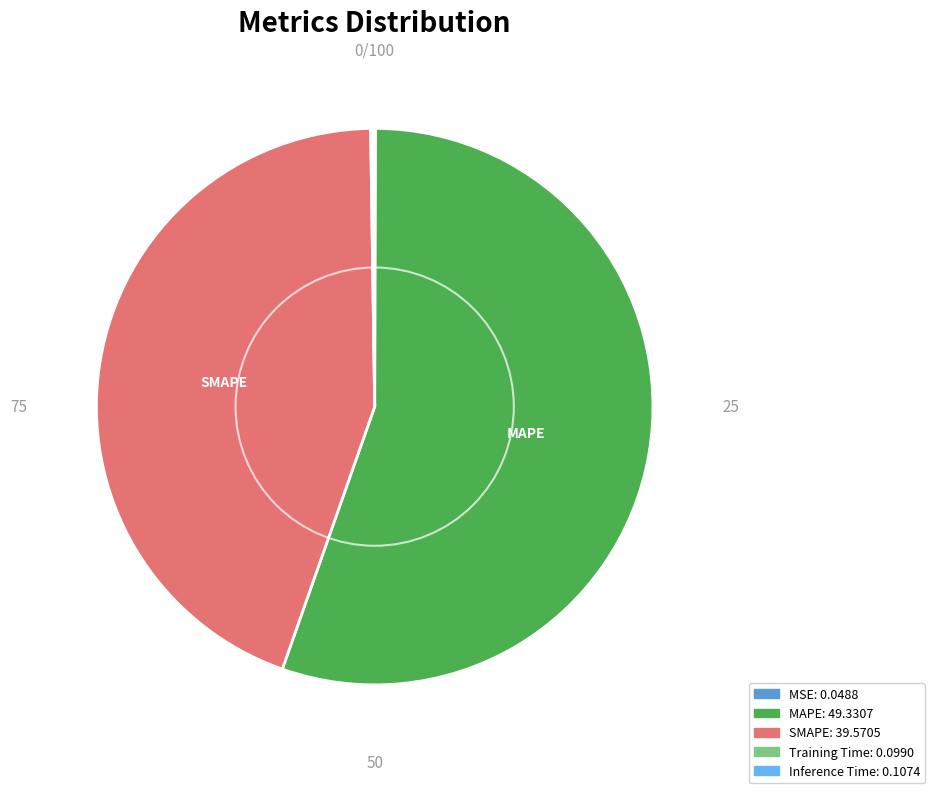

Which category accounts for the majority?

MAPE